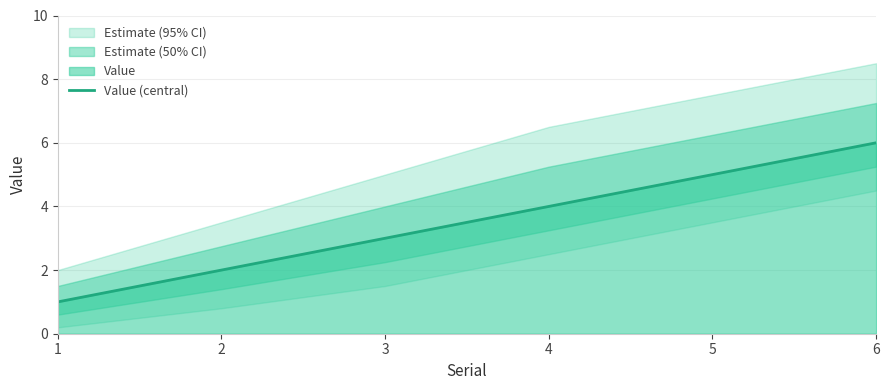

How many values are between 2 and 5?

4